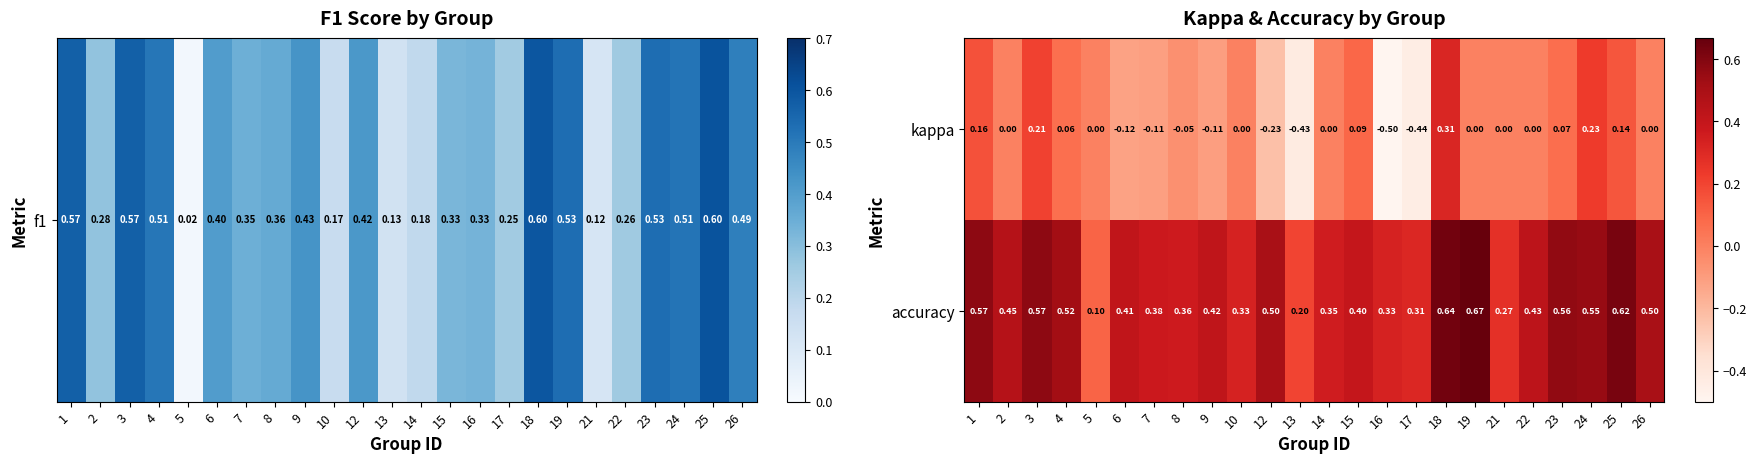

Count the number of data series in this chart.

2